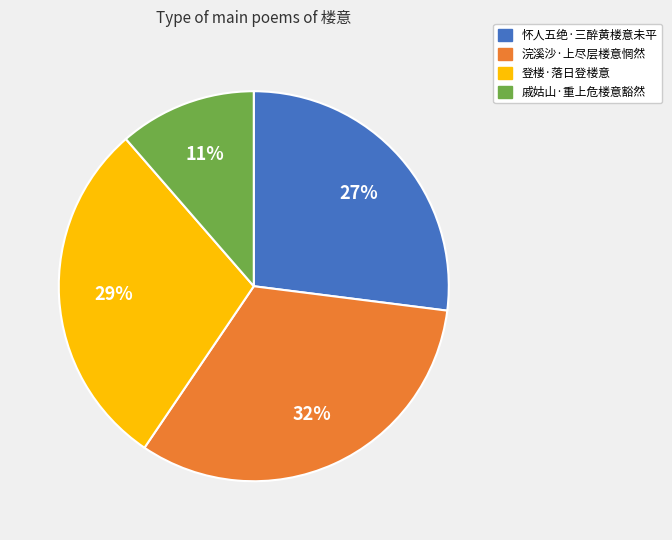

Which slice is the largest?

浣溪沙·上尽层楼意惘然